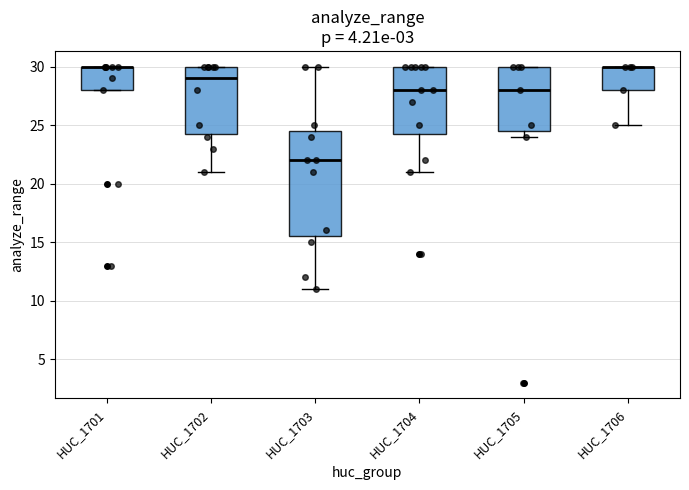

Reading left to right, read every box against the y-axis: the position of its median line, the range the box covers, and the ends of its whiskers. The values are not printed on the chart, so give them approximately, as read against the axis.

HUC_1701: median 30.0 (drawn on the box's upper edge), box 28.0 to 30.0, whiskers 28.0 to 30.0
HUC_1702: median 29.0, box 24.5 to 30.0, whiskers 21.0 to 30.0
HUC_1703: median 22.0, box 15.5 to 24.5, whiskers 11.0 to 30.0
HUC_1704: median 28.0, box 24.5 to 30.0, whiskers 21.0 to 30.0
HUC_1705: median 28.0, box 24.5 to 30.0, whiskers 24.0 to 30.0
HUC_1706: median 30.0 (drawn on the box's upper edge), box 28.0 to 30.0, whiskers 25.0 to 30.0